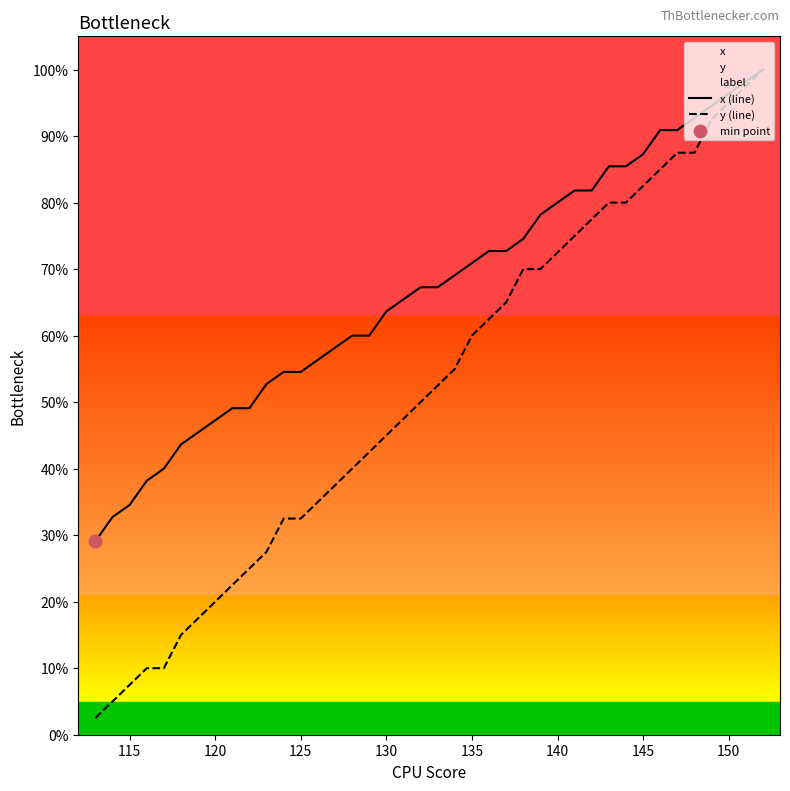

At how many categories does at least one series exceed 19?

40